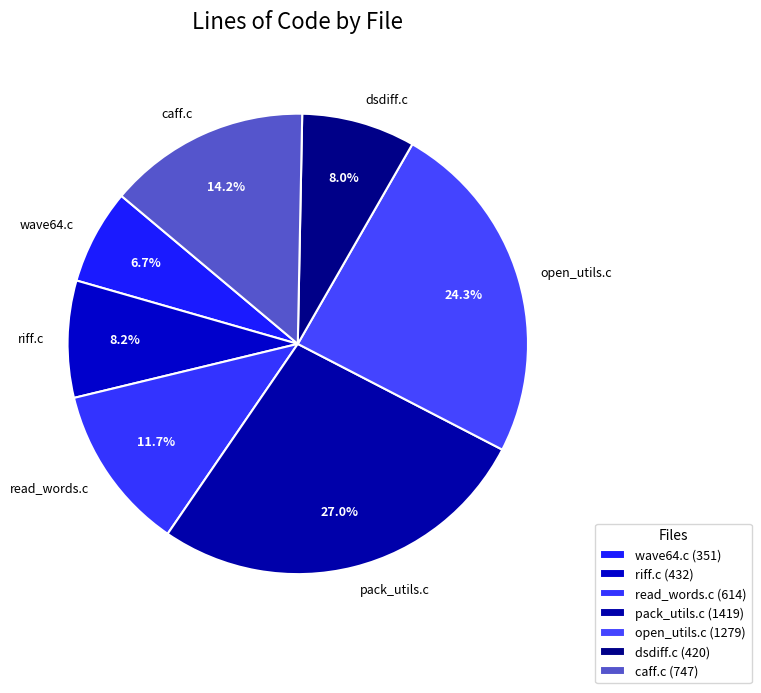

Is read_words.c the majority of the pie?

No